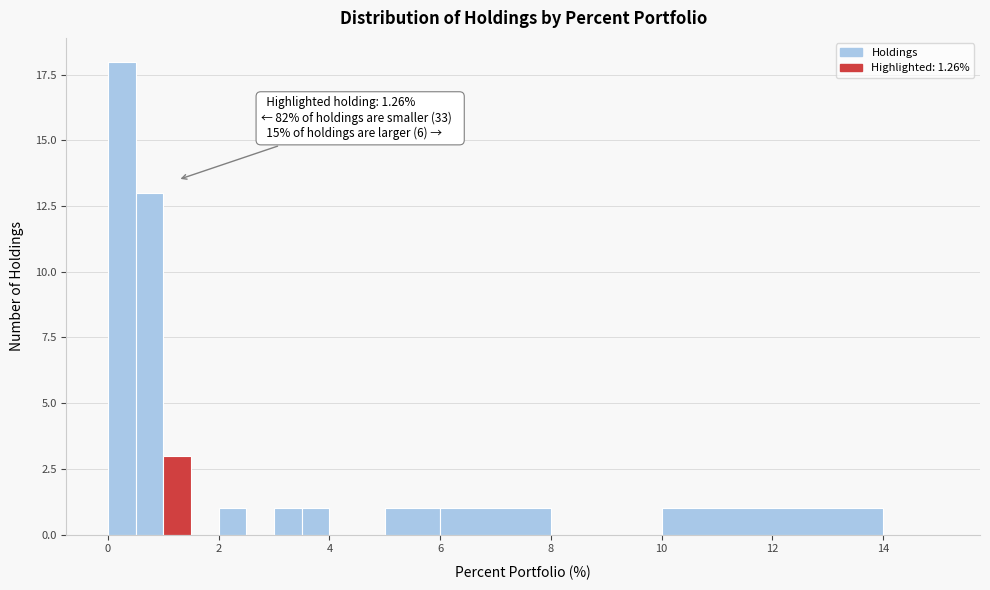

Read against the x-axis, roughly where is the centre of the tallest bar?

0.2